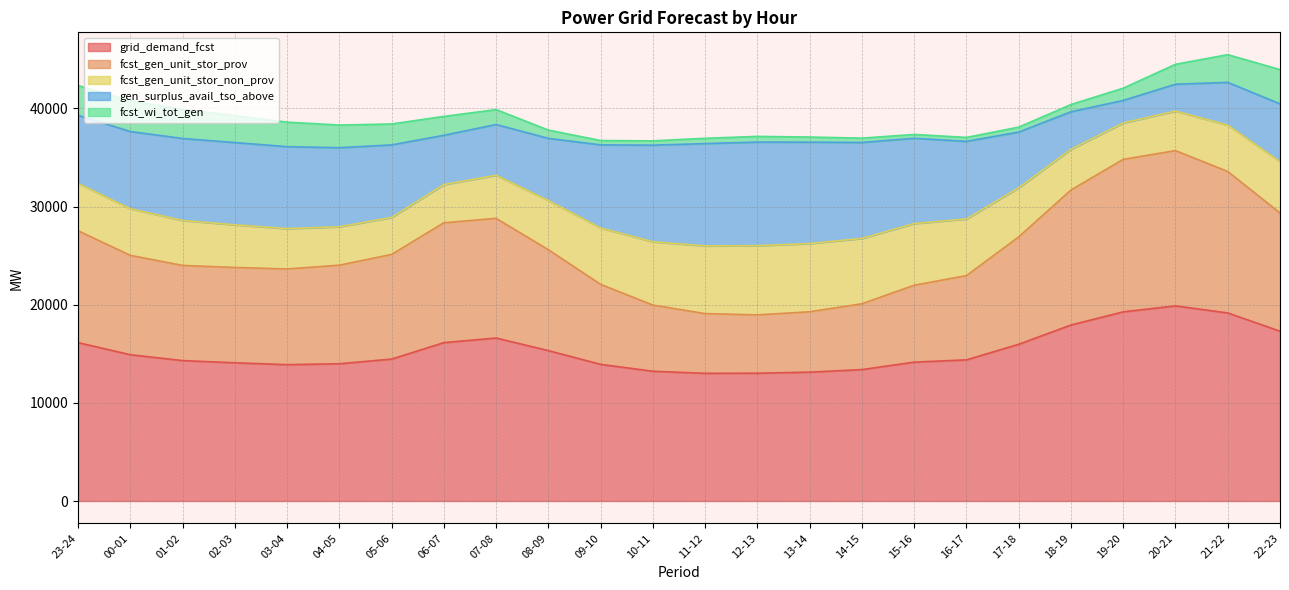

True or false: grid_demand_fcst and gen_surplus_avail_tso_above cross at least once.

False